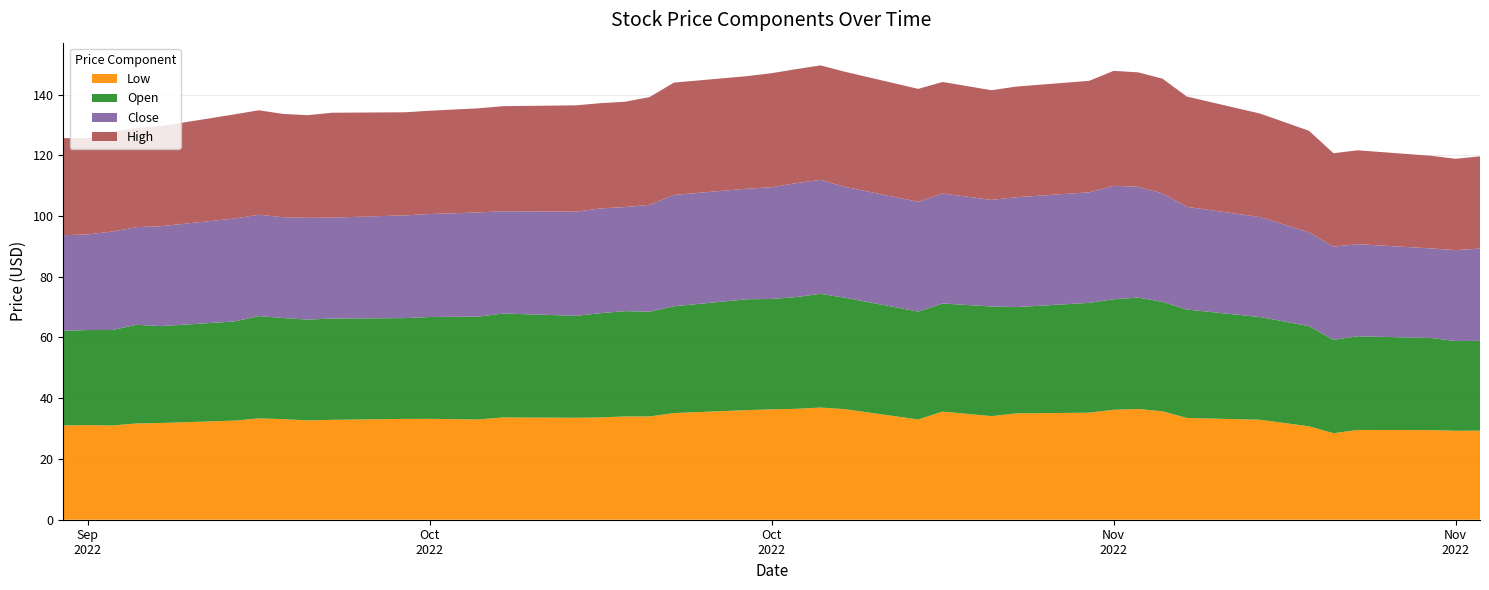

Reading left to right, extract all data points from this chart.

Low: 31.0	31.1	31.0	31.7	31.9	32.6	33.4	33.1	32.7	32.9	33.2	33.2	33.0	33.7	33.6	33.7	34.0	34.0	35.1	36.1	36.3	36.5	36.9	36.4	33.0	35.6	34.1	35.0	35.2	36.2	36.5	35.7	33.5	32.9	30.8	28.5	29.6	29.5	29.3	29.3
Open: 31.2	31.3	31.5	32.5	31.9	32.6	33.7	33.3	33.2	33.3	33.2	33.5	33.9	34.2	33.6	34.3	34.7	34.5	35.2	36.5	36.3	36.8	37.4	36.7	35.5	35.6	36.1	35.0	36.2	36.4	36.7	36.0	35.7	33.8	33.0	30.8	30.8	30.3	29.5	29.6
Close: 31.5	31.5	32.4	32.2	32.9	33.9	33.4	33.2	33.5	33.2	33.8	33.9	34.3	33.7	34.3	34.5	34.3	35.2	36.7	36.4	36.8	37.5	37.5	36.5	36.1	36.2	35.1	36.2	36.4	37.3	36.5	35.7	33.8	32.9	30.9	30.7	30.3	29.5	29.9	30.4
High: 32.0	31.7	32.8	32.7	33.0	34.3	34.4	34.0	33.8	34.5	33.9	34.0	34.3	34.6	35.0	34.7	34.7	35.5	37.0	37.1	37.5	37.5	37.7	37.9	37.2	36.7	36.1	36.4	36.7	37.8	37.7	37.8	36.3	34.1	33.4	30.8	30.9	30.5	30.1	30.4